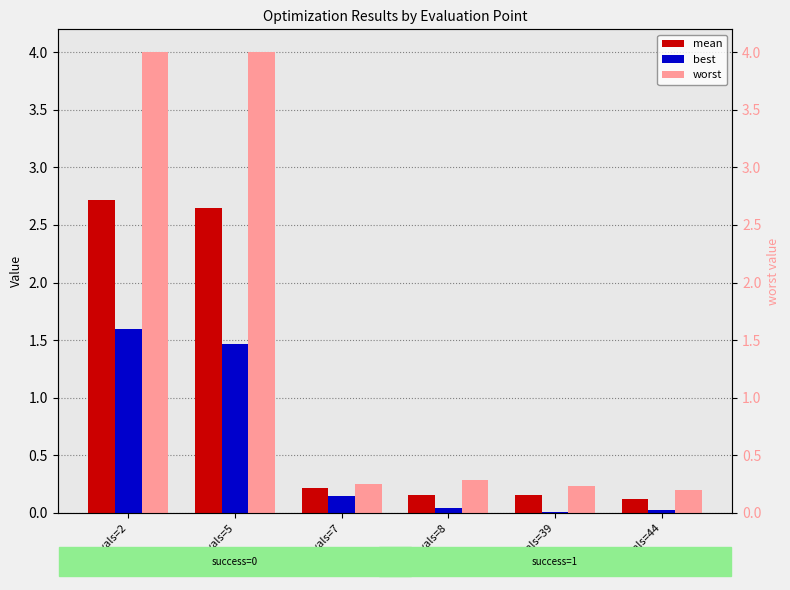

At which label does mean reach its minimum?

evals=44